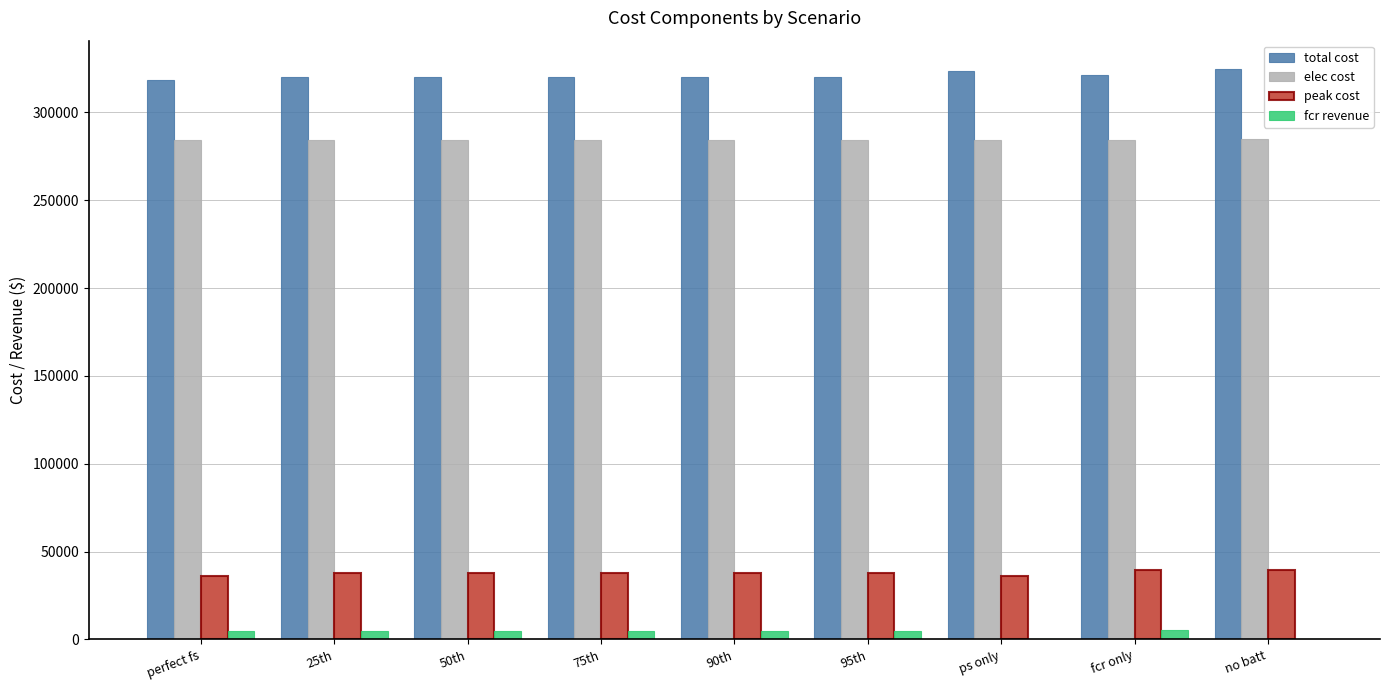

What is the highest value of the peak cost series?

39566.4